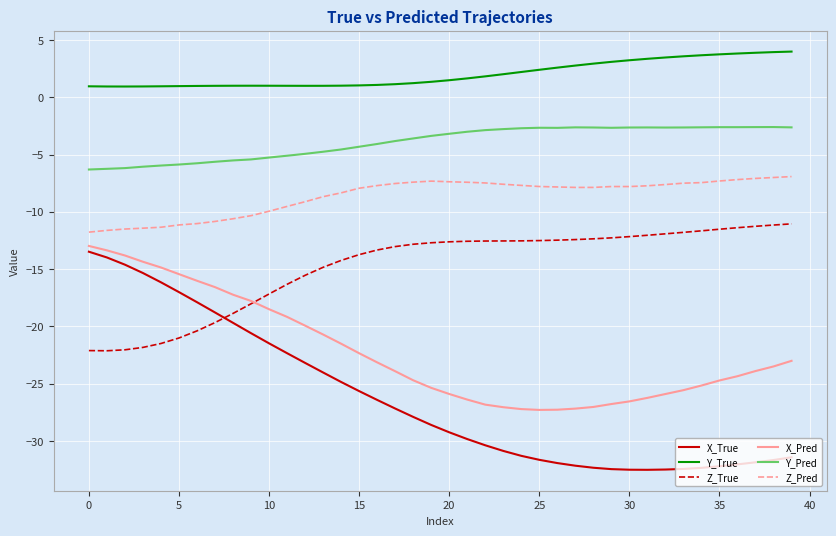

What is the minimum value for Z_Pred?

-11.8